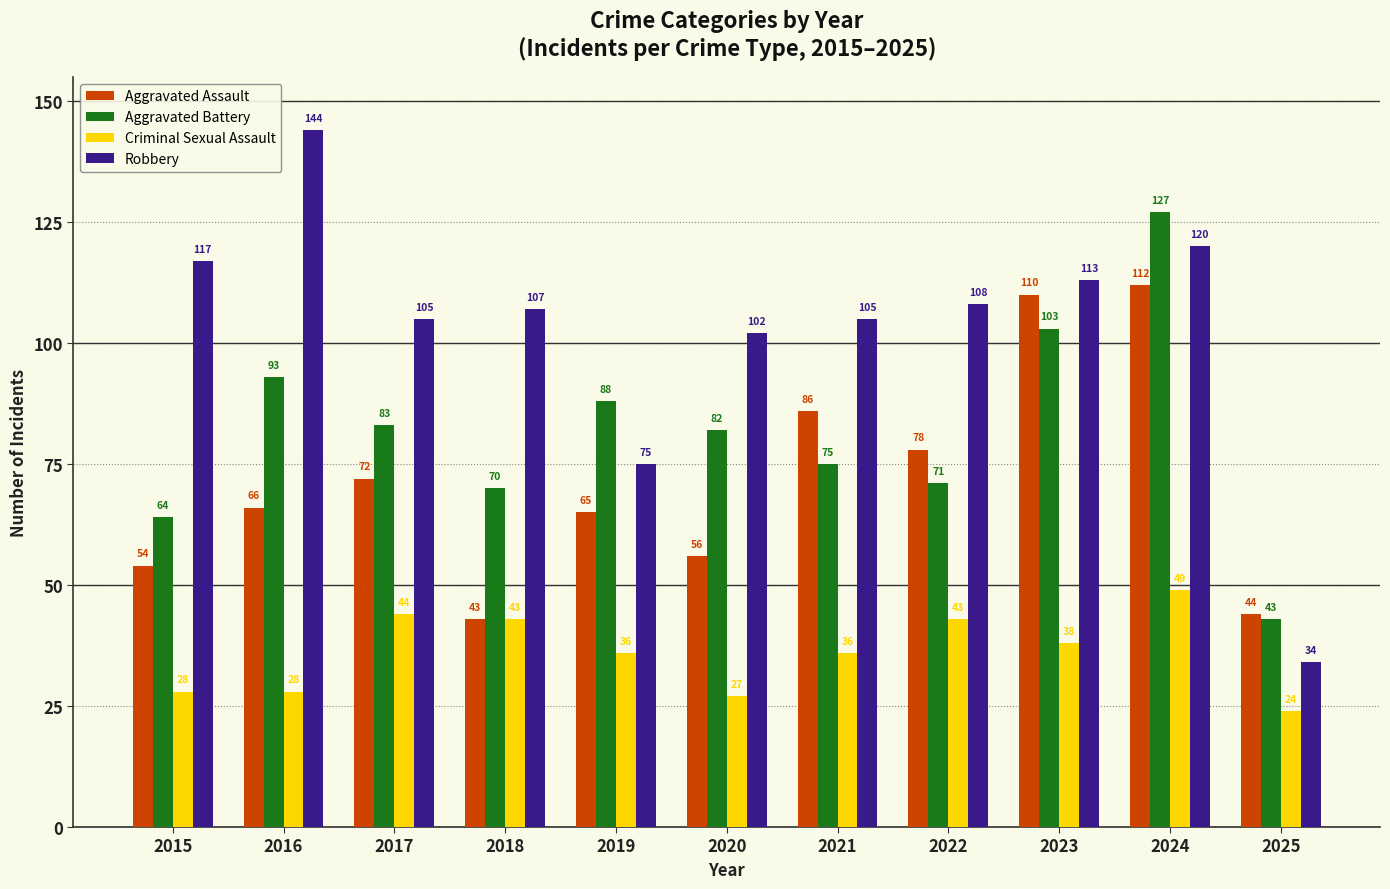

The Criminal Sexual Assault series shows 36 at 2019. True or false?

True